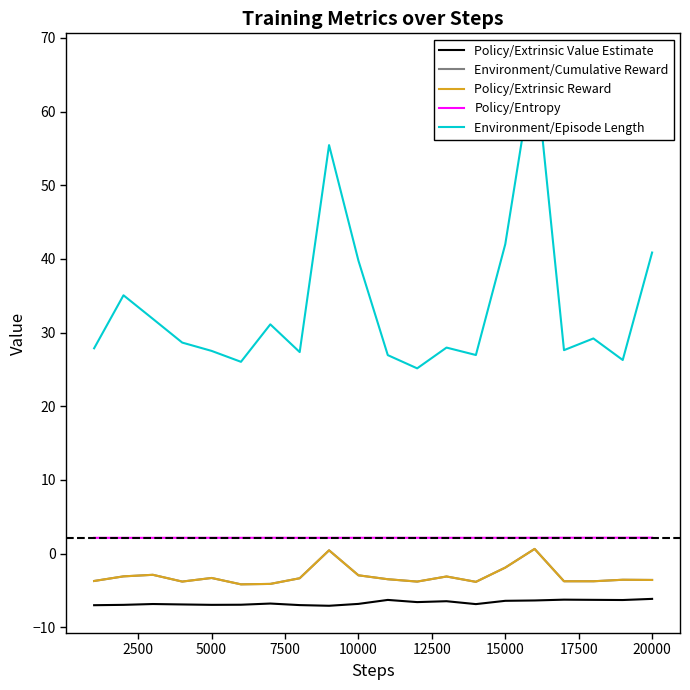

True or false: Policy/Entropy has more than 2 points higher than both neighbors.

True